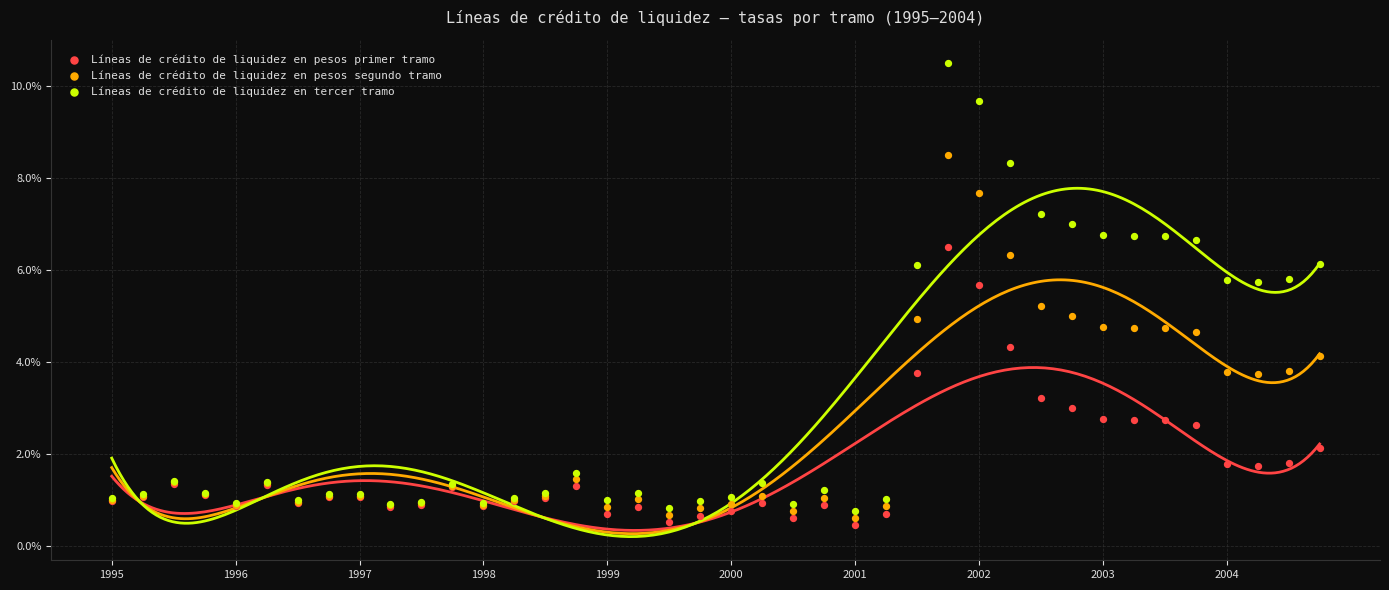

What are all the series names shown in the legend?

Líneas de crédito de liquidez en pesos primer tramo, Líneas de crédito de liquidez en pesos segundo tramo, Líneas de crédito de liquidez en tercer tramo